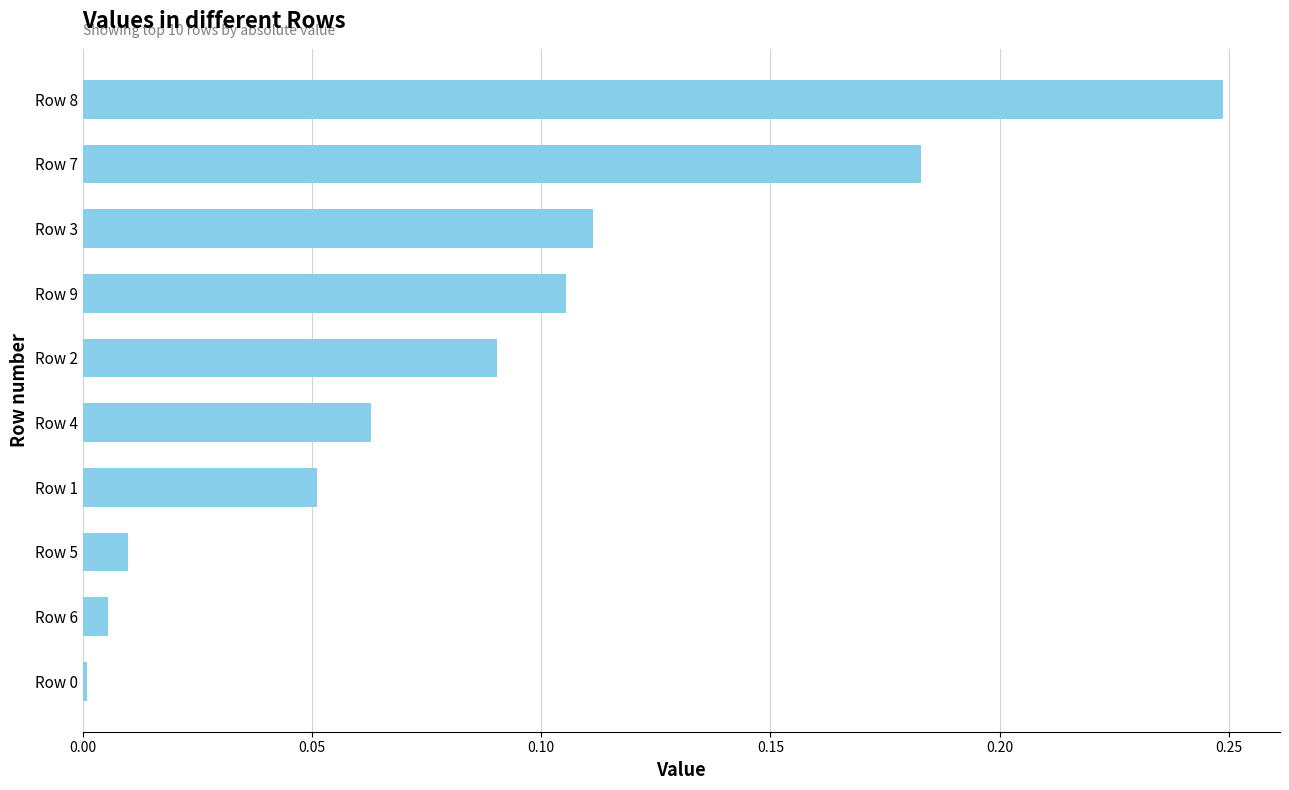

The chart shows a value of 0.0 at Row 5. True or false?

True